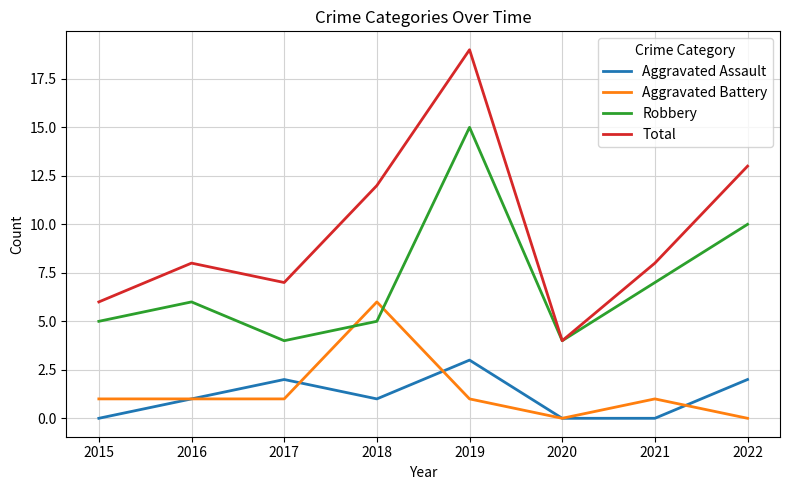

At which label does Total reach its minimum?

2020